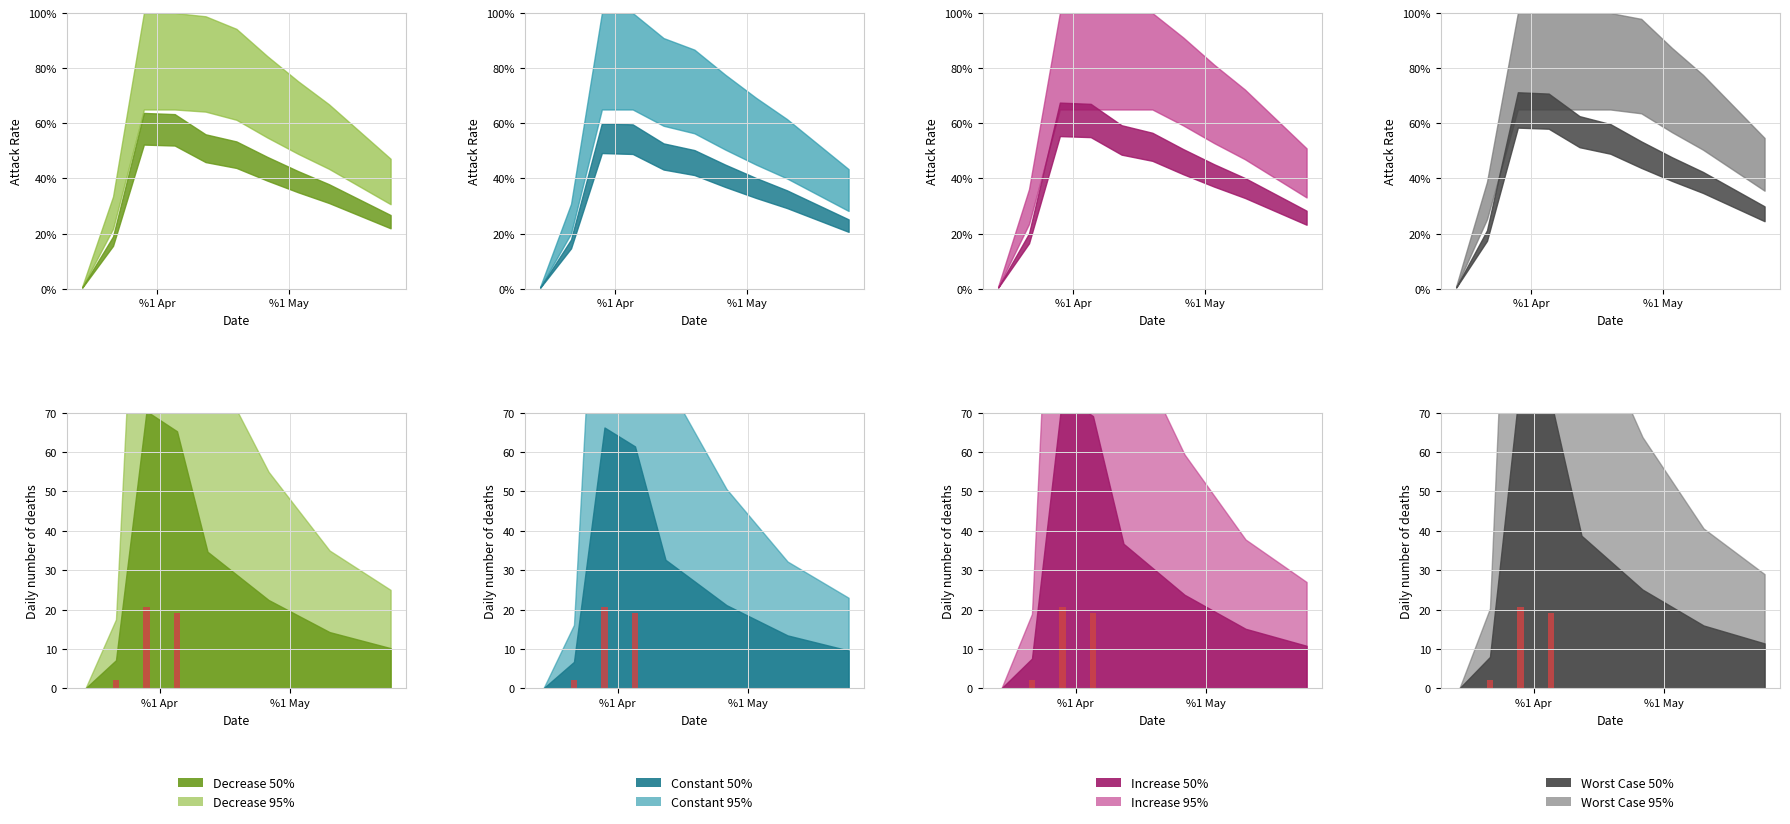

True or false: the data shows -10.3 at %1 Apr.

False